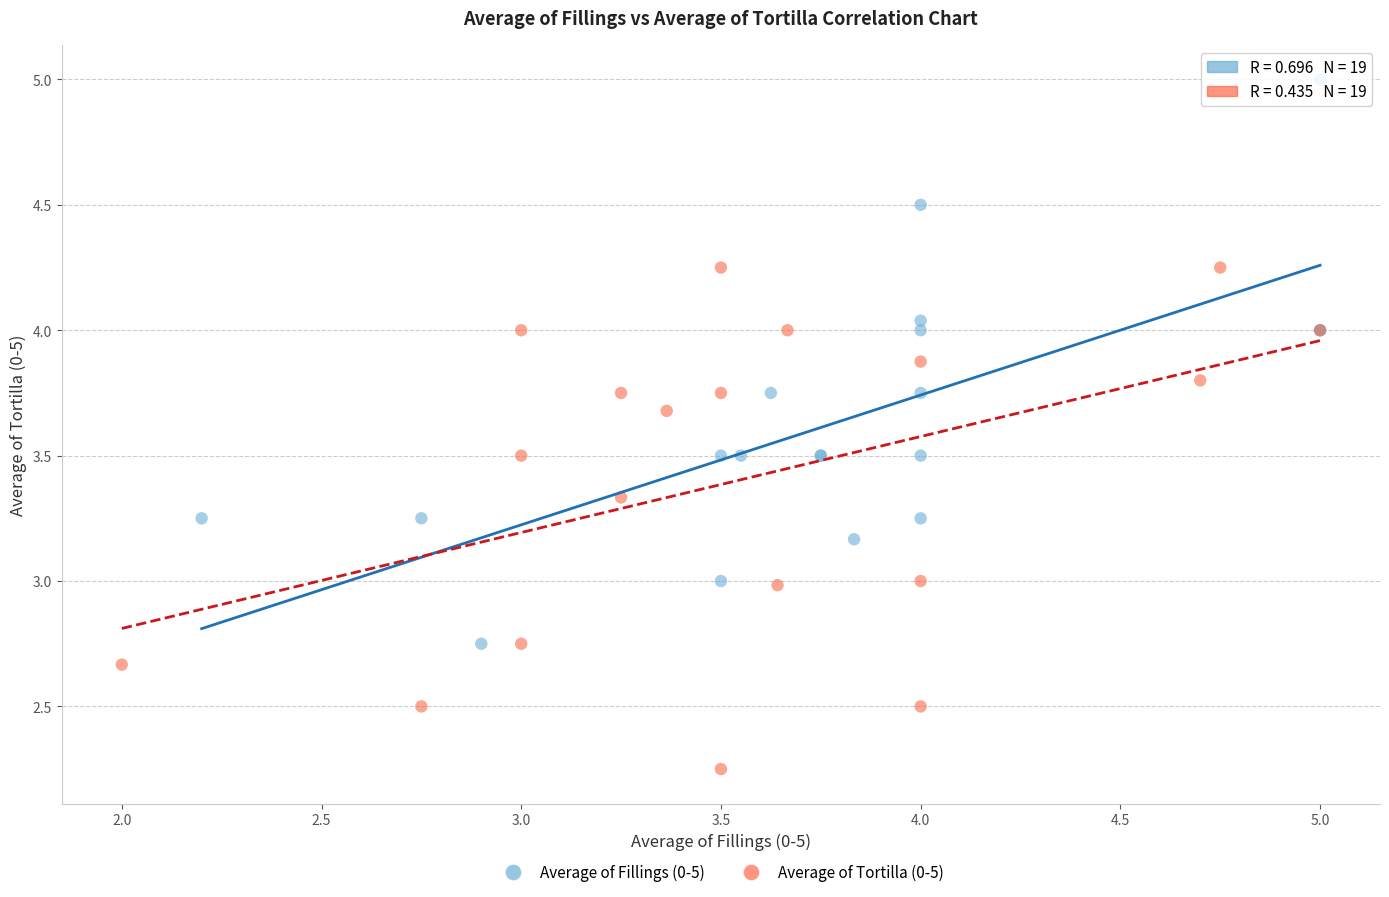

Which series reaches the minimum Y coordinate?

Average of Tortilla (0-5)